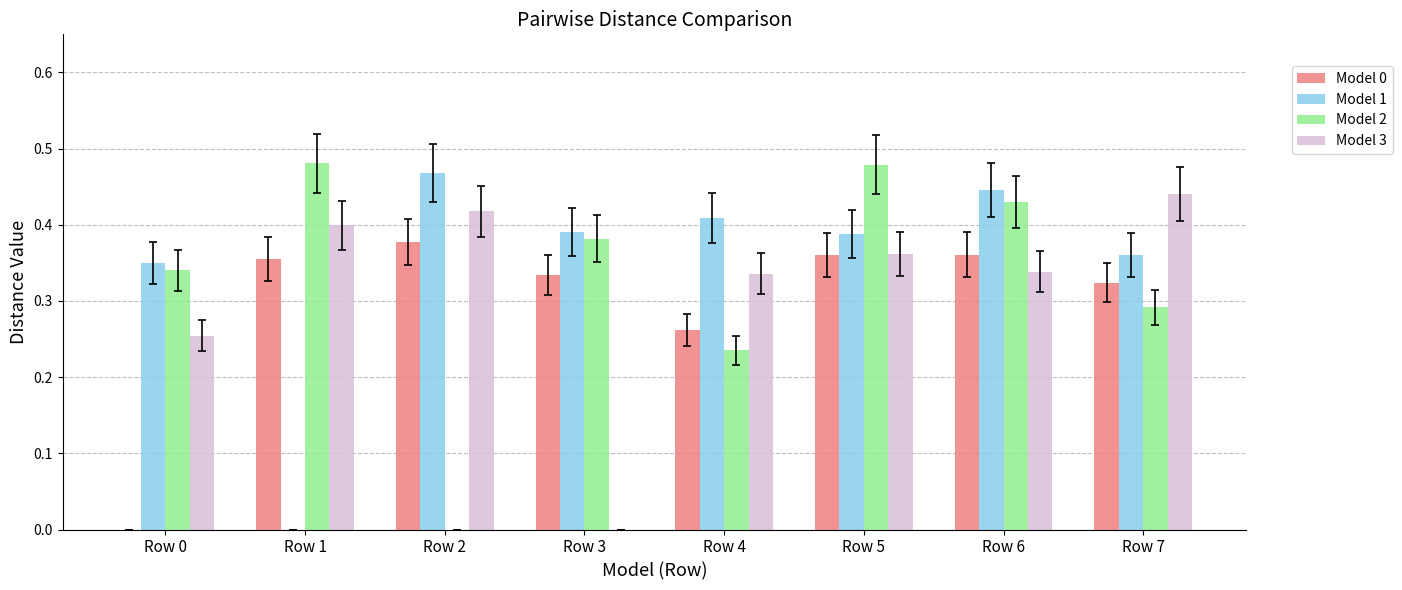

What is the total value across all series at Row 0?

0.9